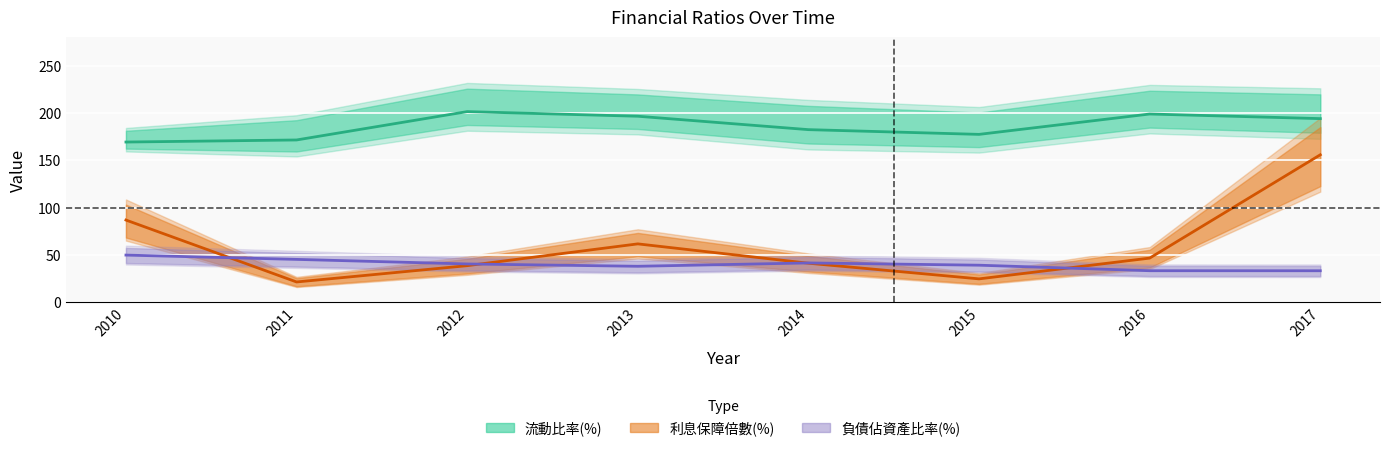

List the labels in order of 負債佔資產比率(%) value, largest first.

2010, 2011, 2014, 2012, 2015, 2013, 2016, 2017